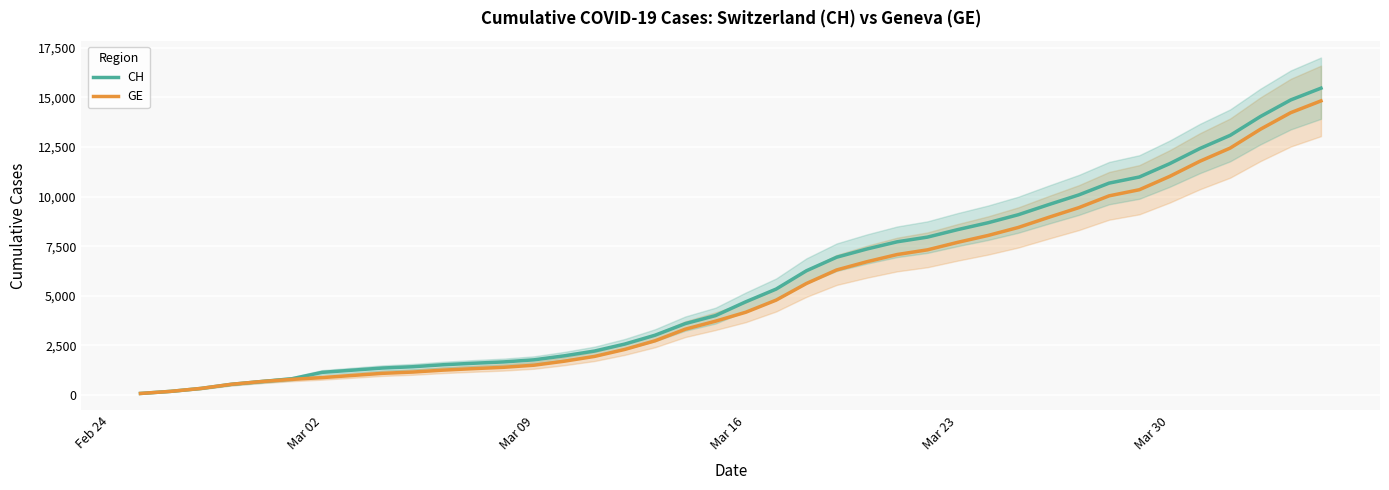

What are all the series names shown in the legend?

CH, GE